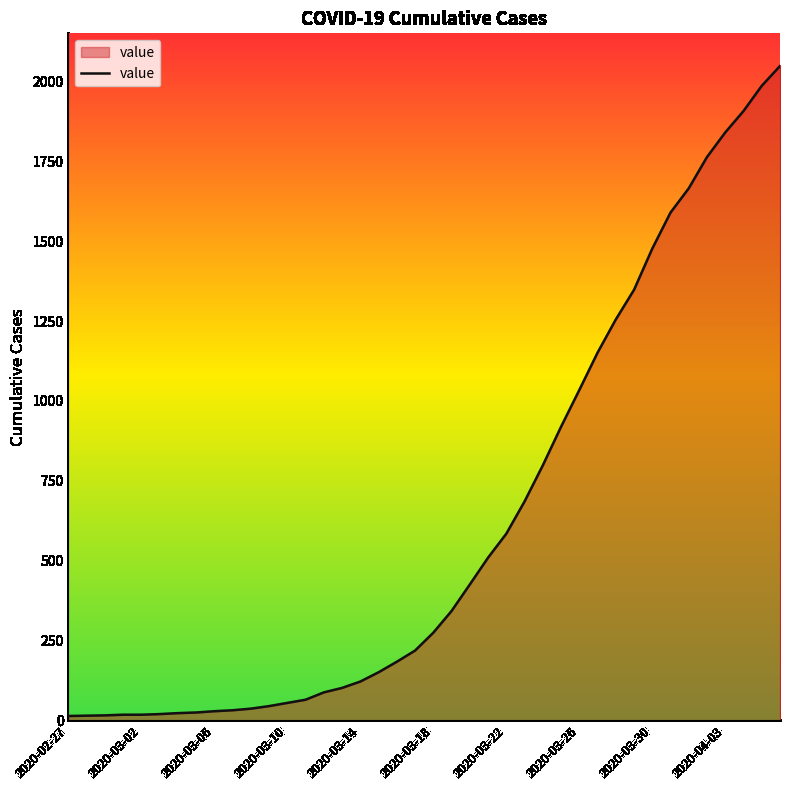

What is the difference between the maximum and minimum values?

2036